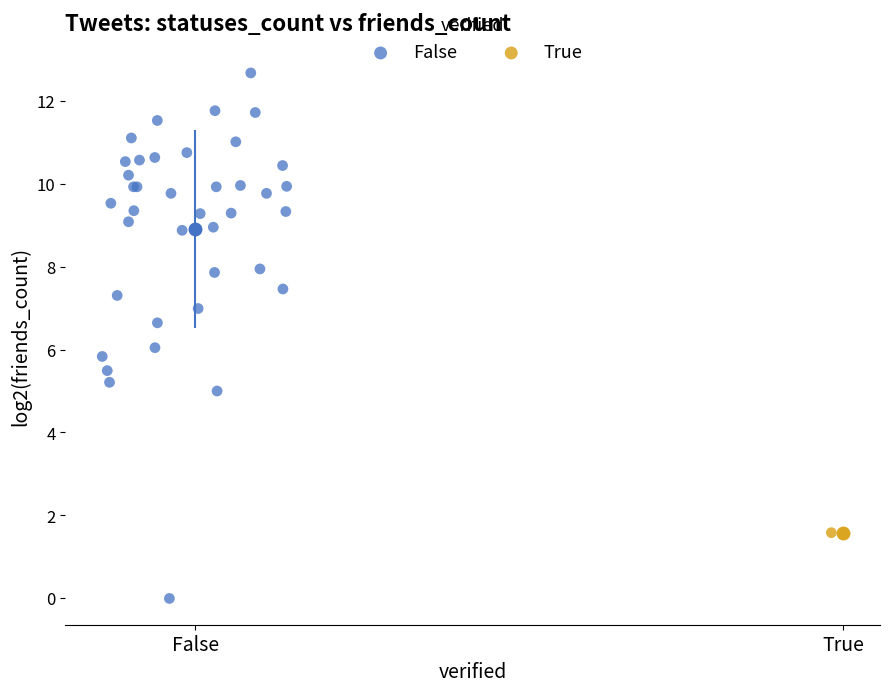

What are all the series names shown in the legend?

False, True